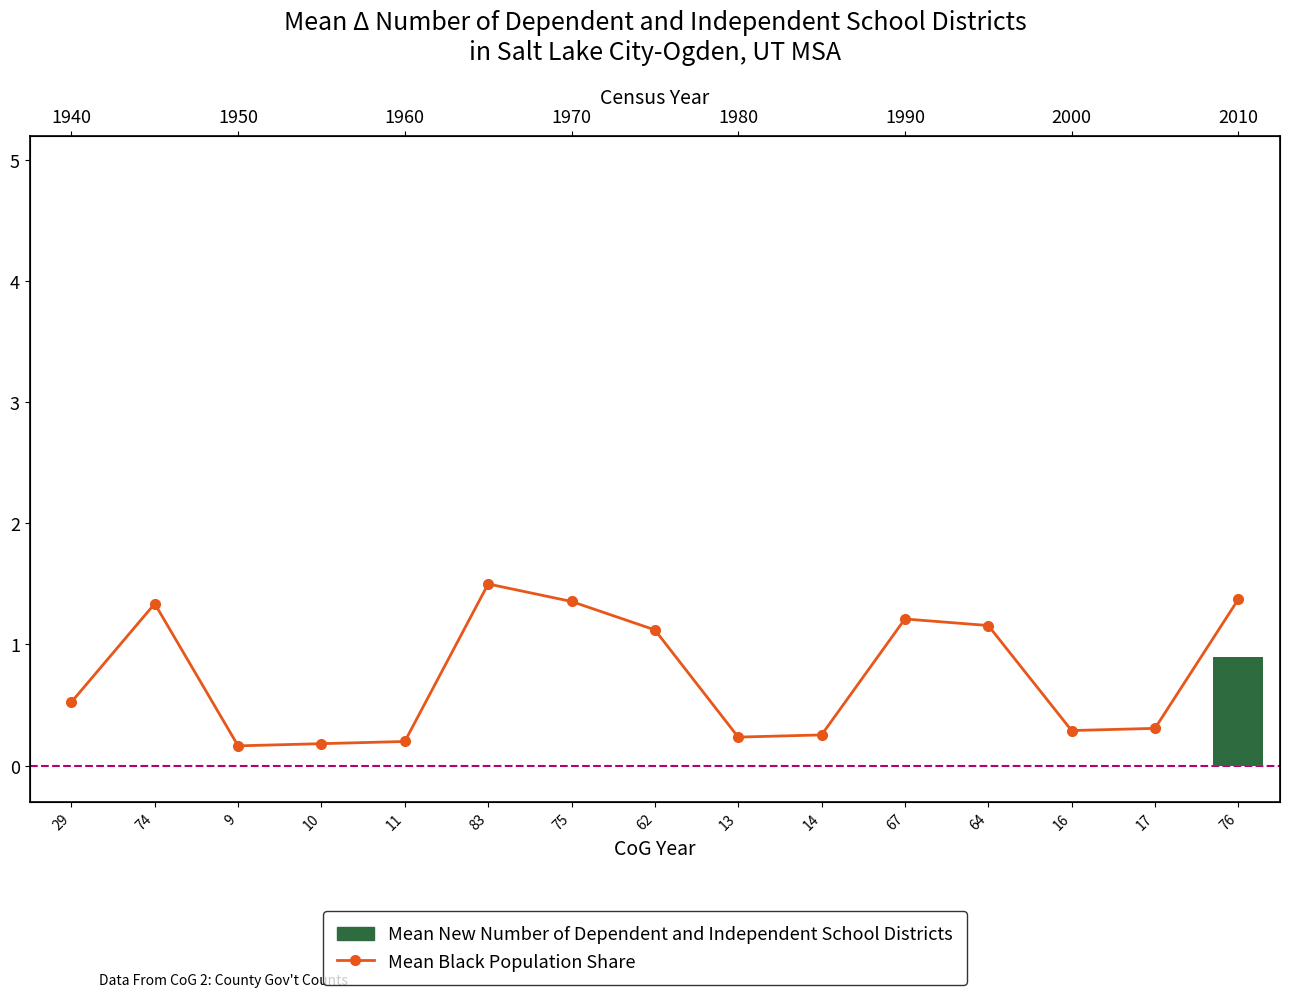

Between 13 and 9, which is larger?

13